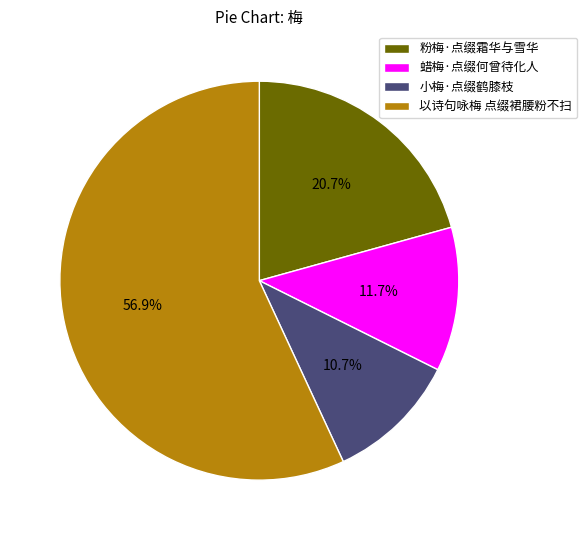

To the nearest percent, what portion does 粉梅·点缀霜华与雪华 represent?

21%